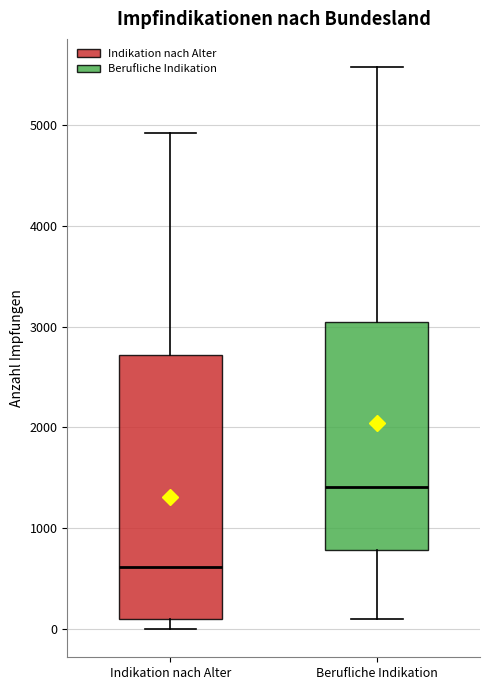

Which box has the lowest median line?

Indikation nach Alter